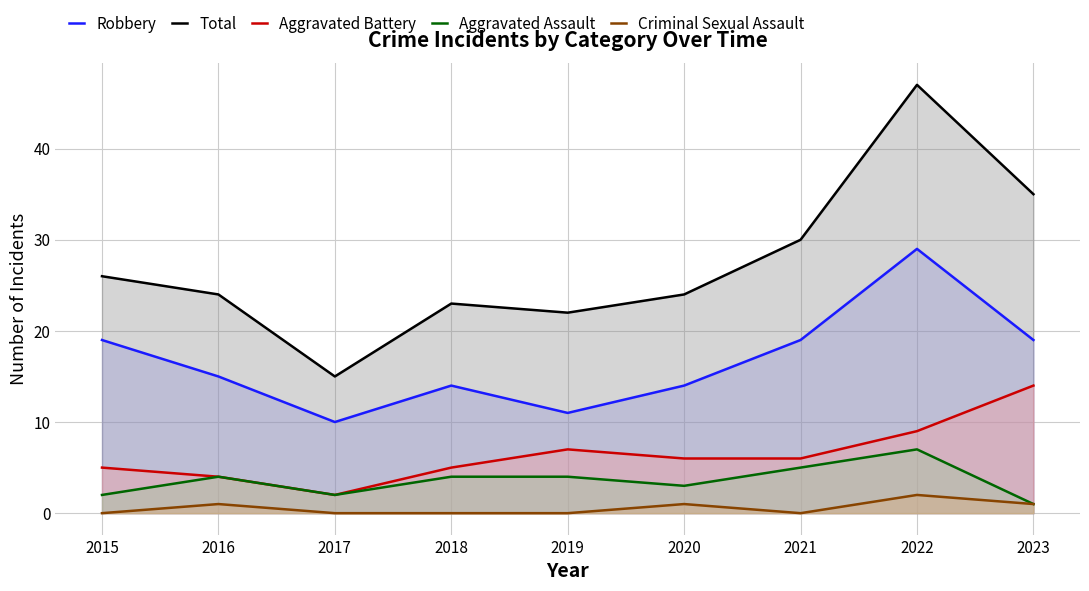

True or false: Total and Aggravated Assault intersect in this chart.

False